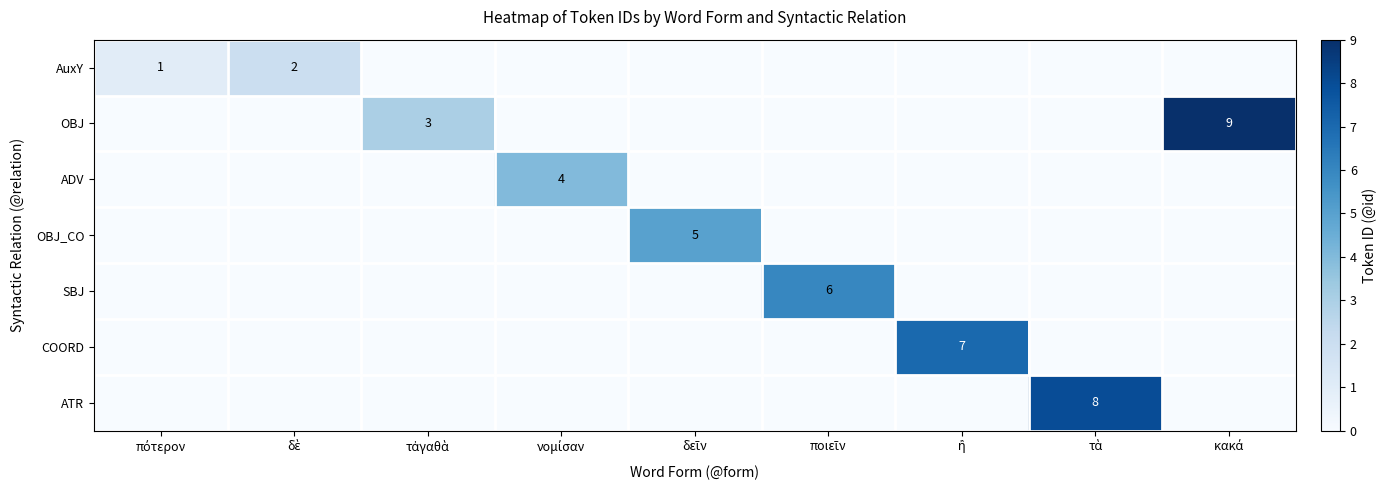

Rank the categories by AuxY value from highest to lowest.

δὲ, πότερον, τἀγαθὰ, νομίσαν, δεῖν, ποιεῖν, ἢ, τὰ, κακά